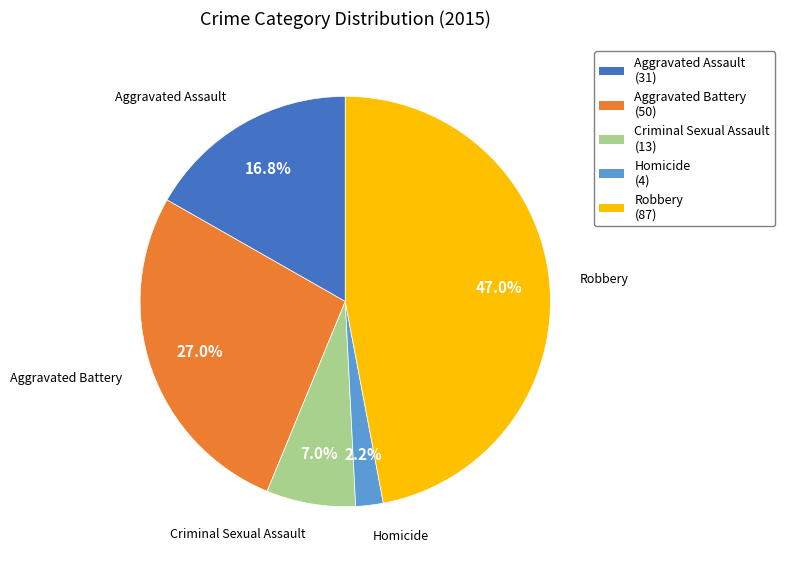

Does Aggravated Assault account for over 50% of the chart?

No